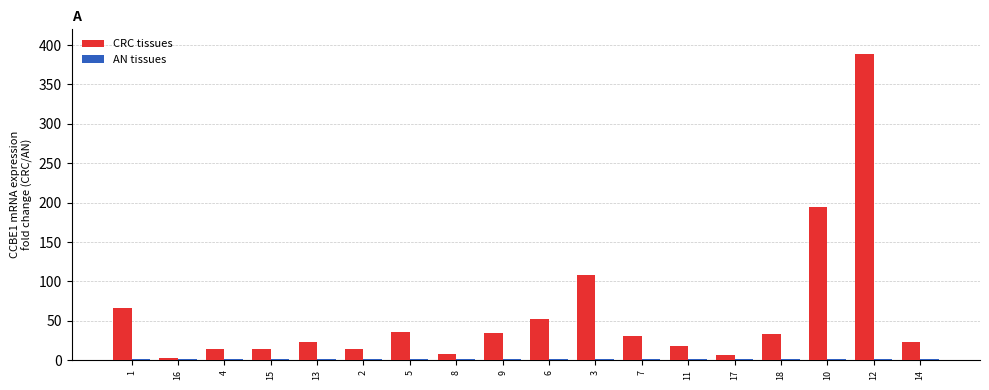

Which series changed the most between 1 and 12?

CRC tissues